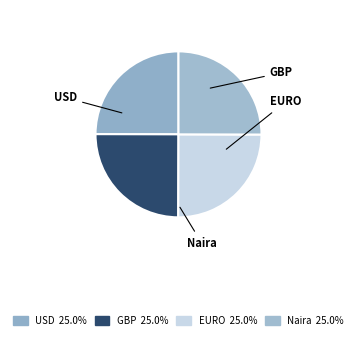

To the nearest percent, what is the average slice percentage?

25%